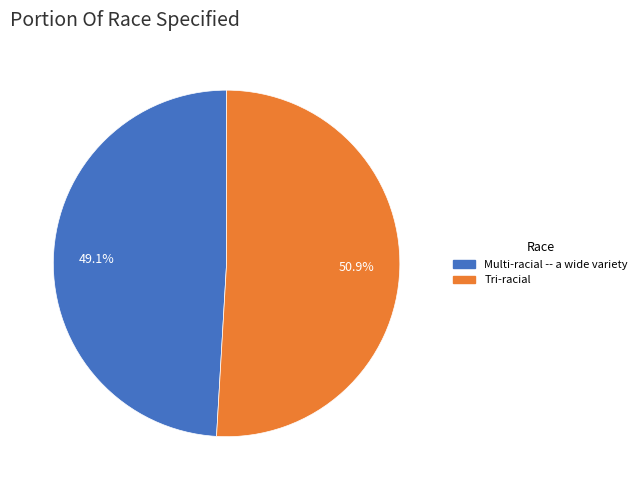

To the nearest percent, what is the combined percentage of Tri-racial and Multi-racial -- a wide variety?

100%